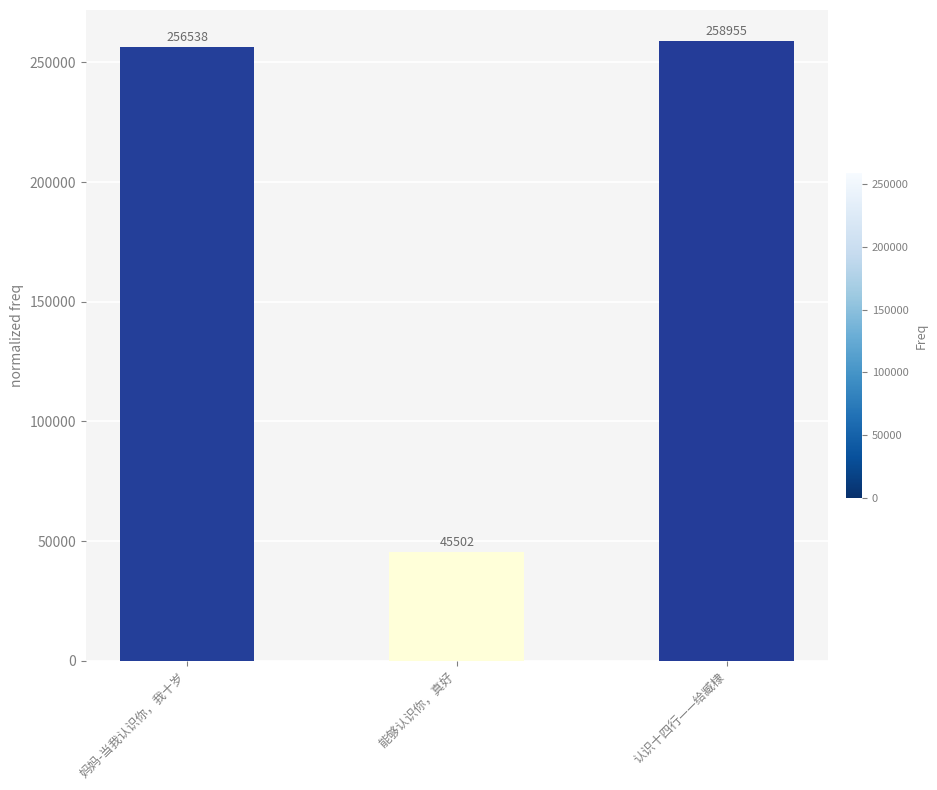

What position from the left is 认识十四行——给臧棣?

3